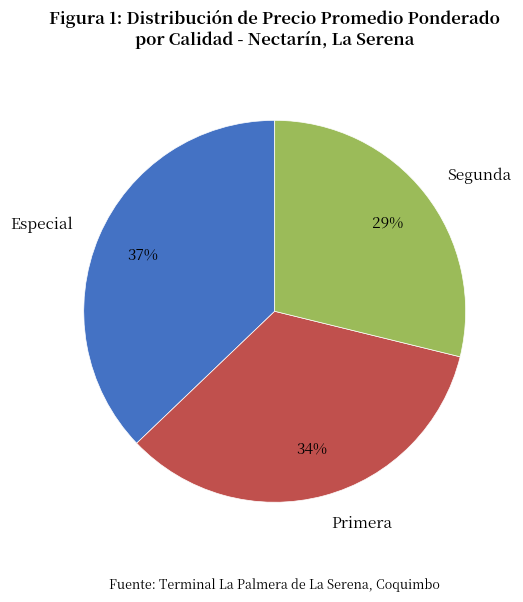

Combined, do Primera and Especial account for over 50%?

Yes